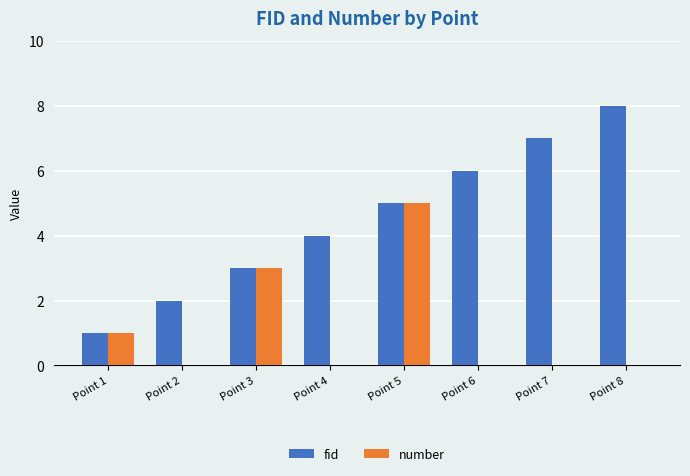

Does the chart contain stacked bars?

No